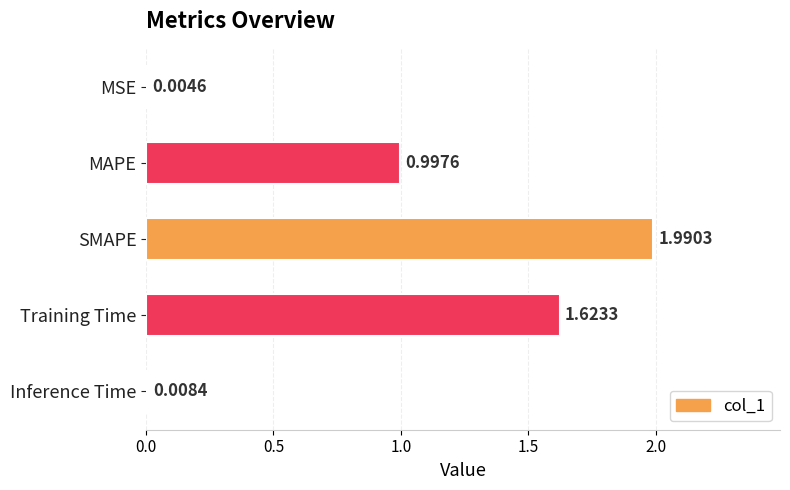

What is the change in value from MSE to MAPE?

+1.0